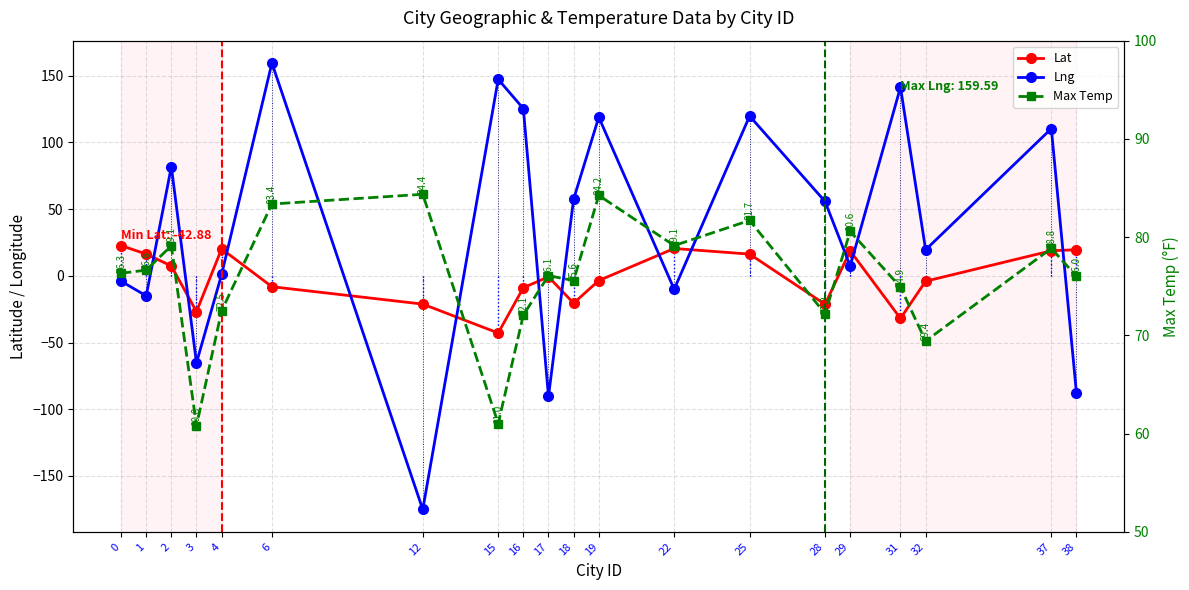

How many lines are shown in the chart?

3